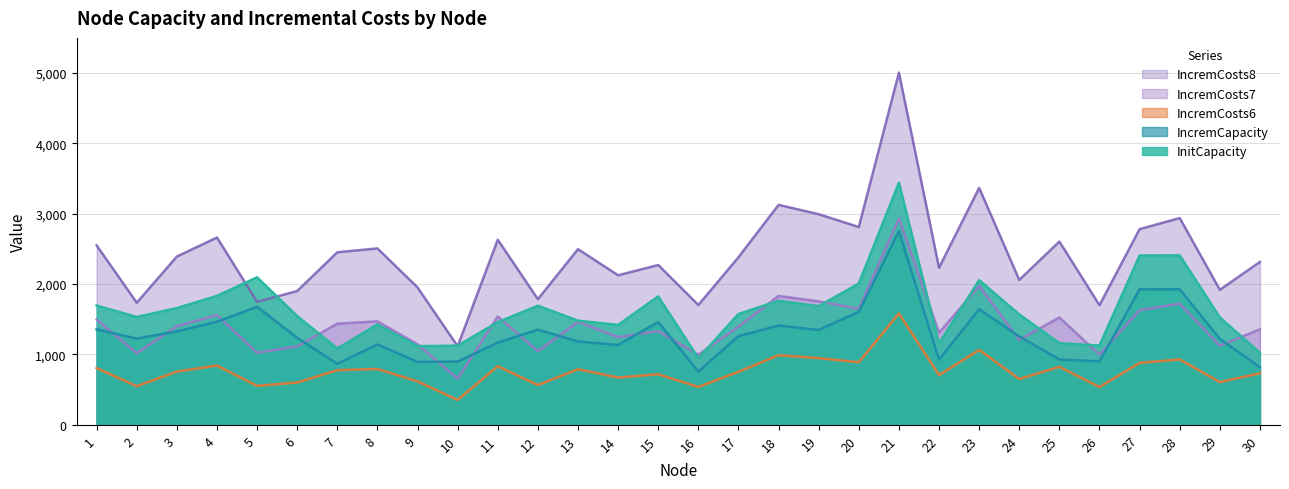

The value of IncremCosts6 at 12 is 566. True or false?

True